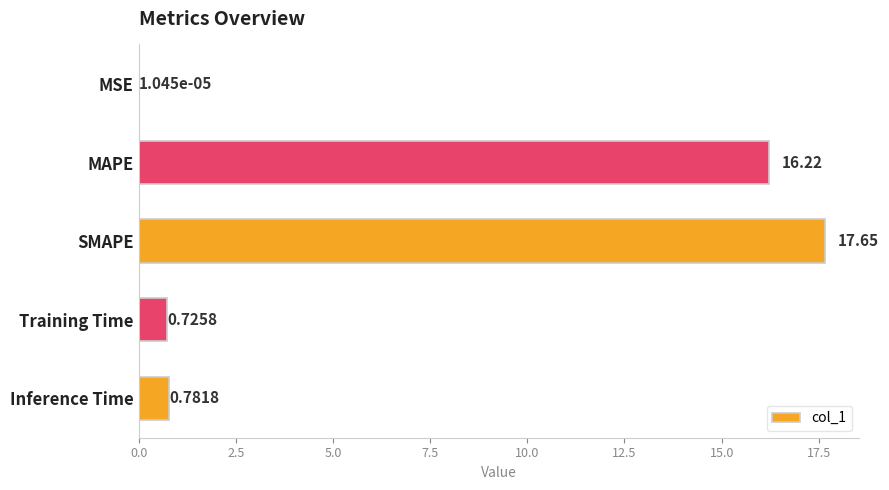

Where is the data nearest to the value 8?

Inference Time